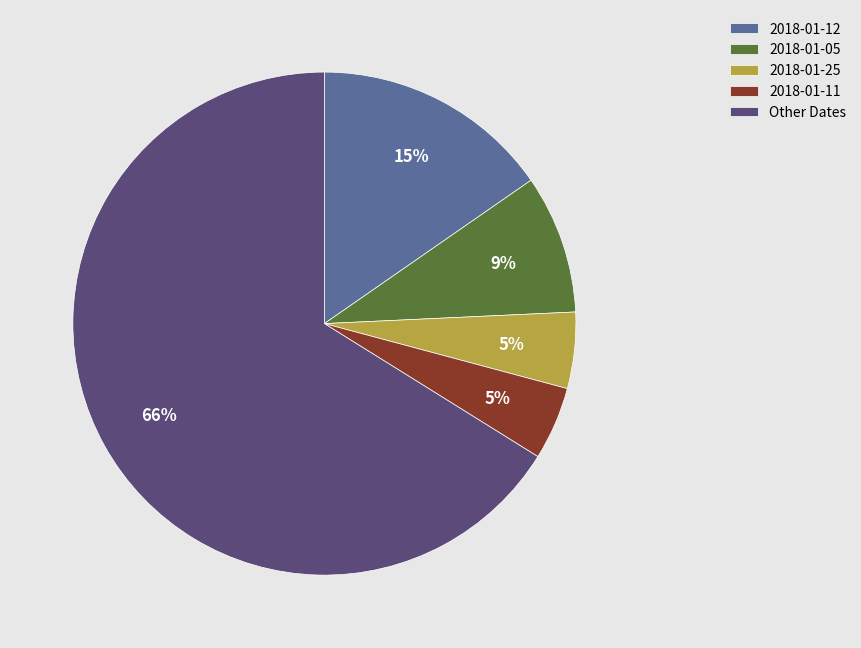

What percentage is the 2018-01-05 slice, to the nearest percent?

9%